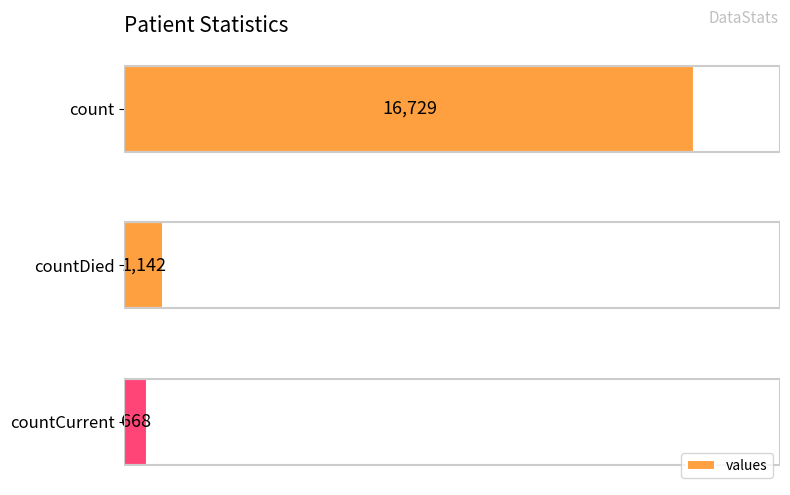

Reading bottom to top, what are all the values shown in this chart?

668	1142	16729